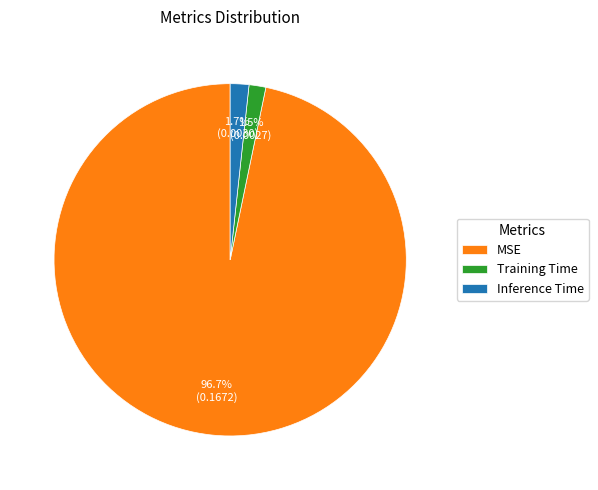

To the nearest percent, what is the difference between the largest and smallest slice percentages?

95%